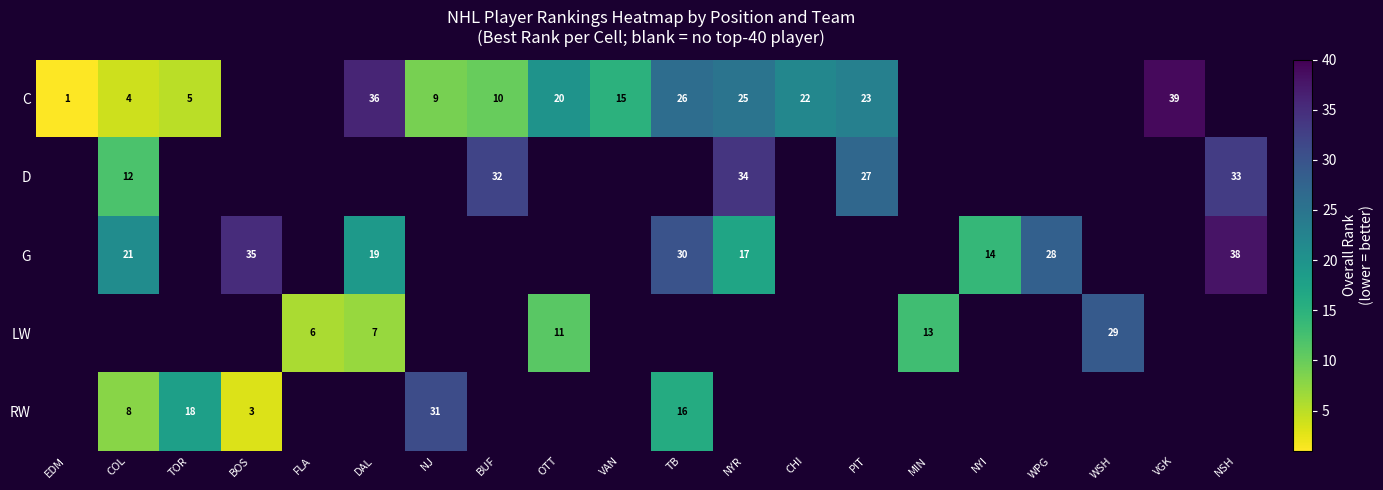

The LW series shows 10 at FLA. True or false?

False